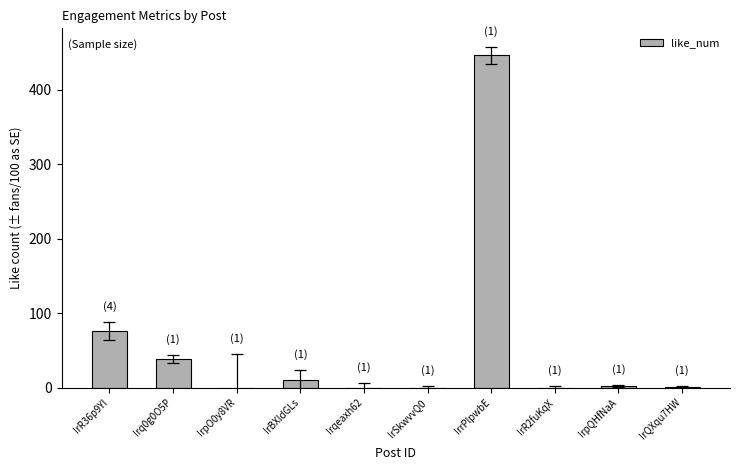

Are the bars horizontal?

No